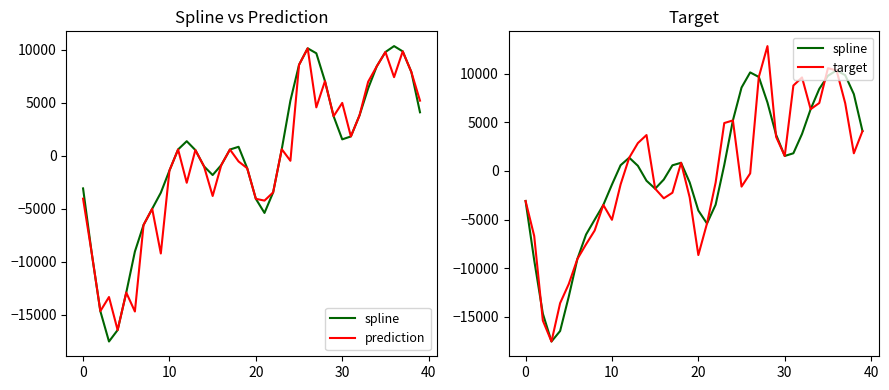

True or false: prediction and spline cross at least once.

False